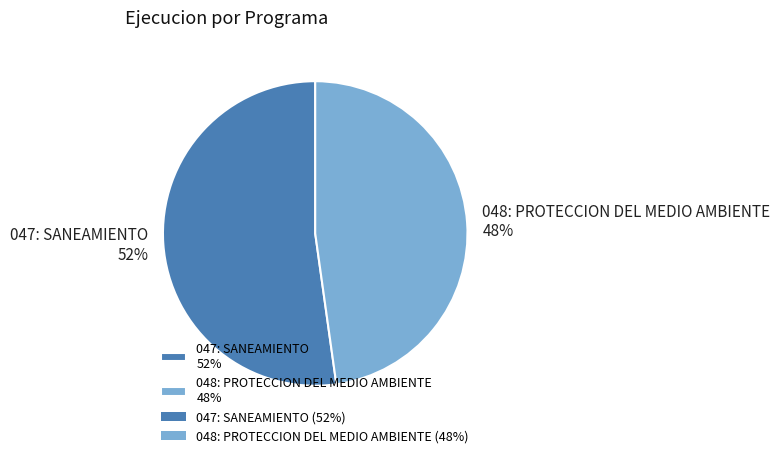

Which has a higher value, 048: PROTECCION DEL MEDIO AMBIENTE 48% or 047: SANEAMIENTO 52%?

047: SANEAMIENTO 52%